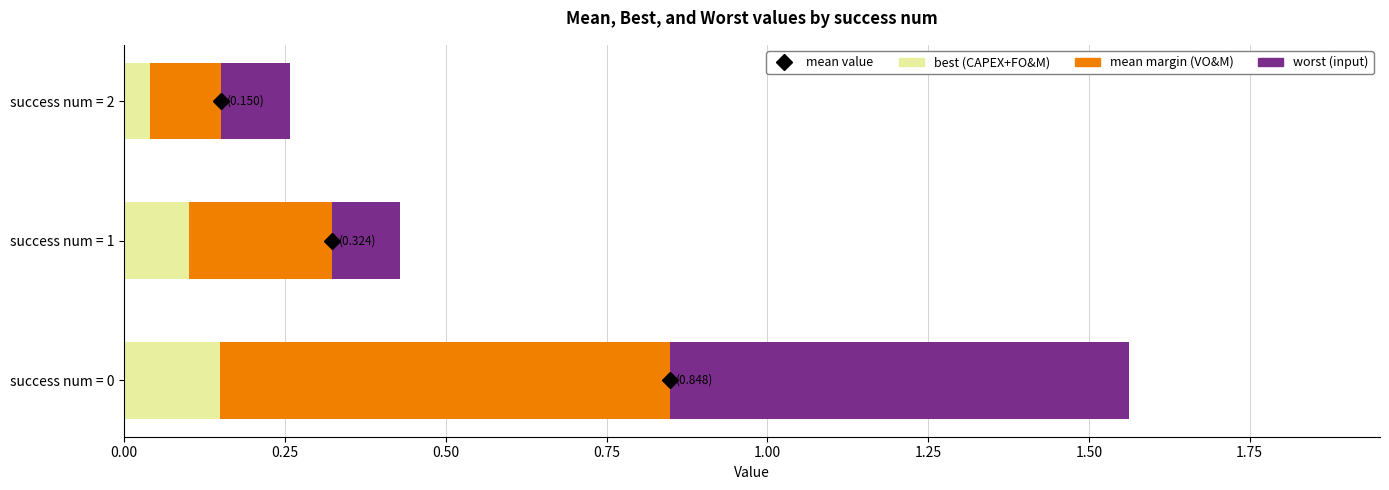

What is the total value across all series at success num = 1?

0.4